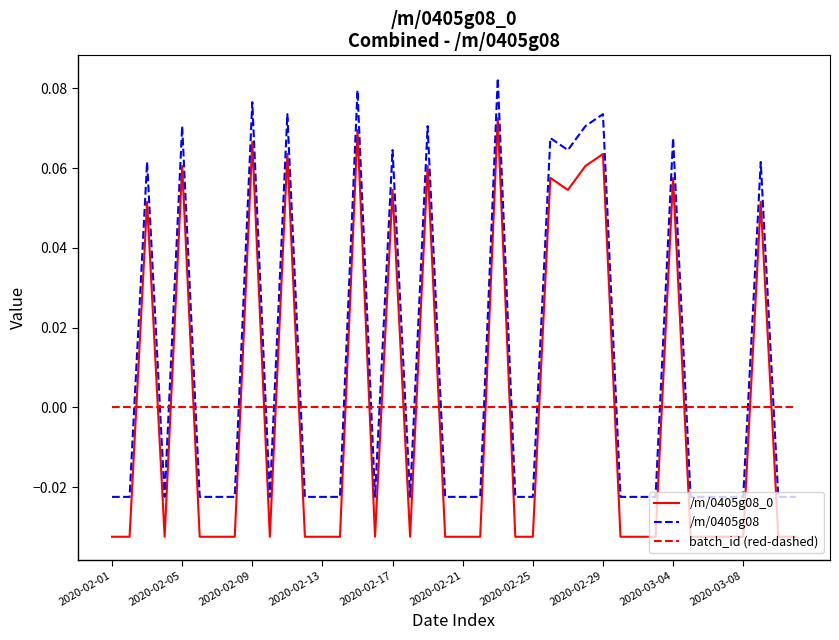

Which series has the largest total across all categories?

/m/0405g08